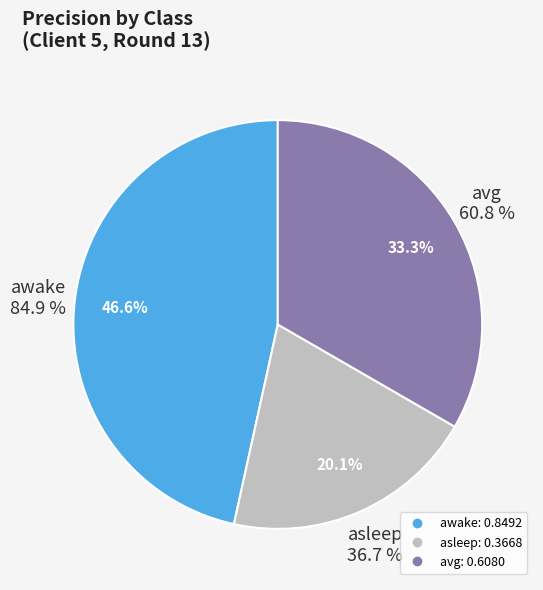

What is the smallest slice in the pie chart?

asleep